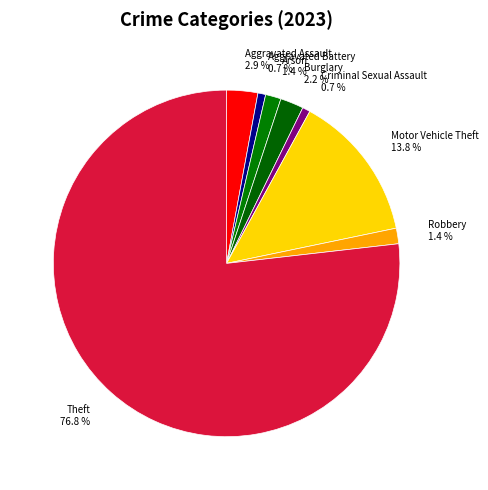

Which has a higher value, Motor Vehicle Theft or Aggravated Assault?

Motor Vehicle Theft